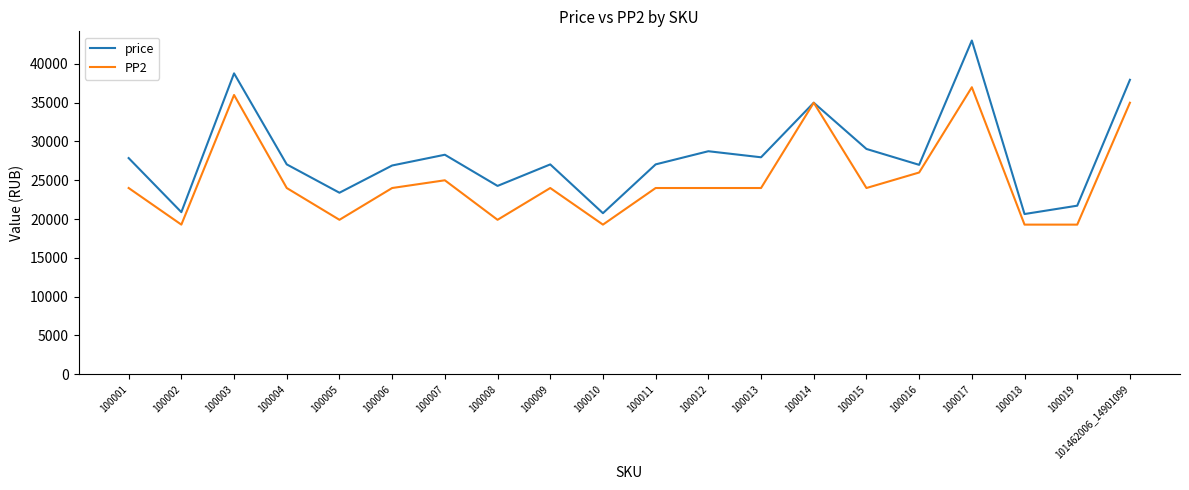

Between 100007 and 101462006_14901099, which series saw the biggest shift?

PP2